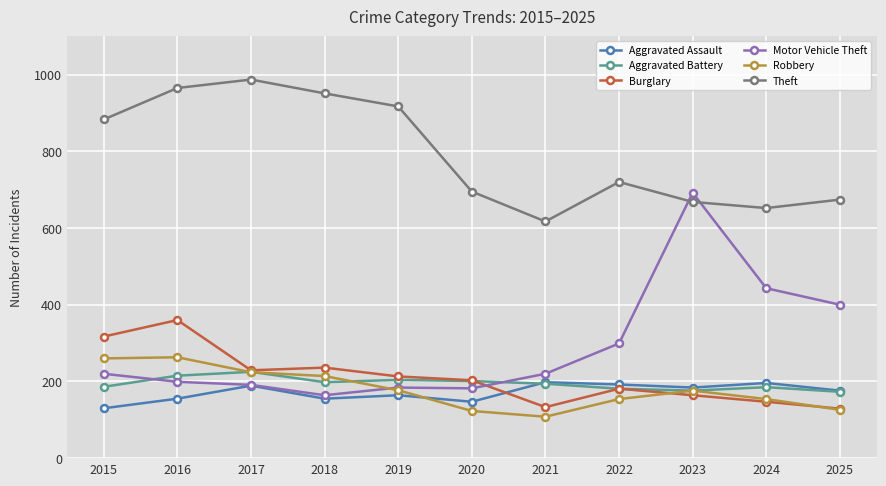

True or false: Theft has more than 0 interior local peaks.

True